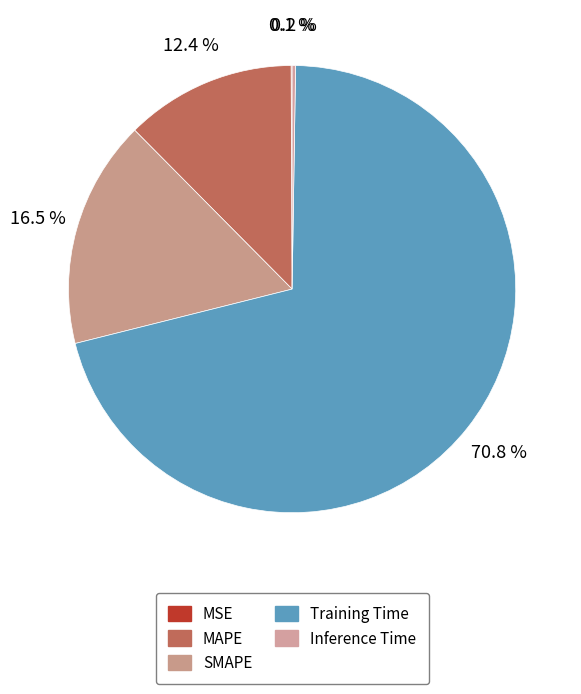

To the nearest percent, what is the combined percentage of SMAPE and Inference Time?

17%